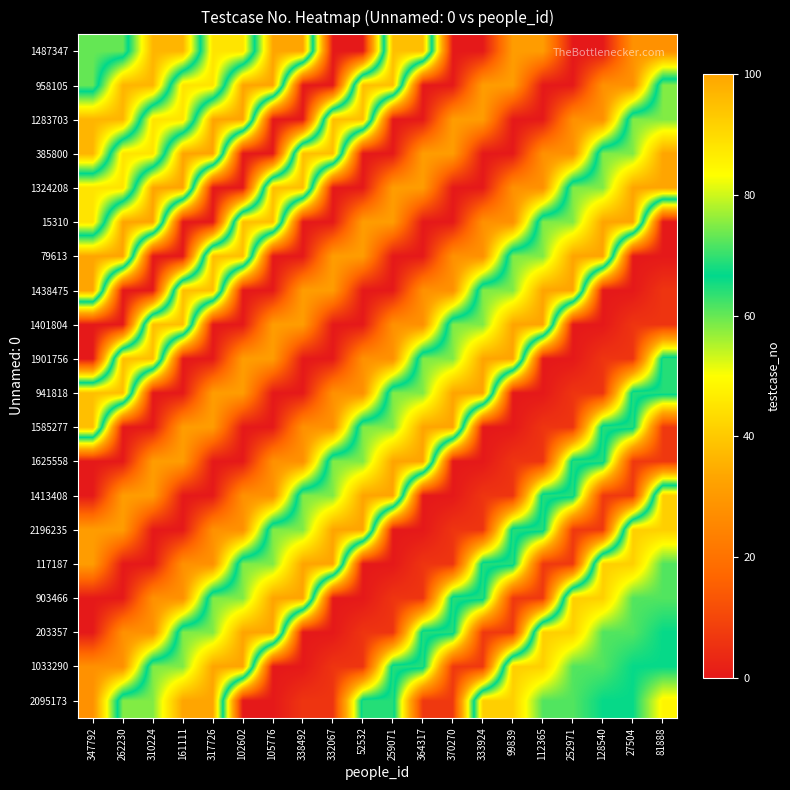

What is the spread (max minus min) of values at 332067?

100